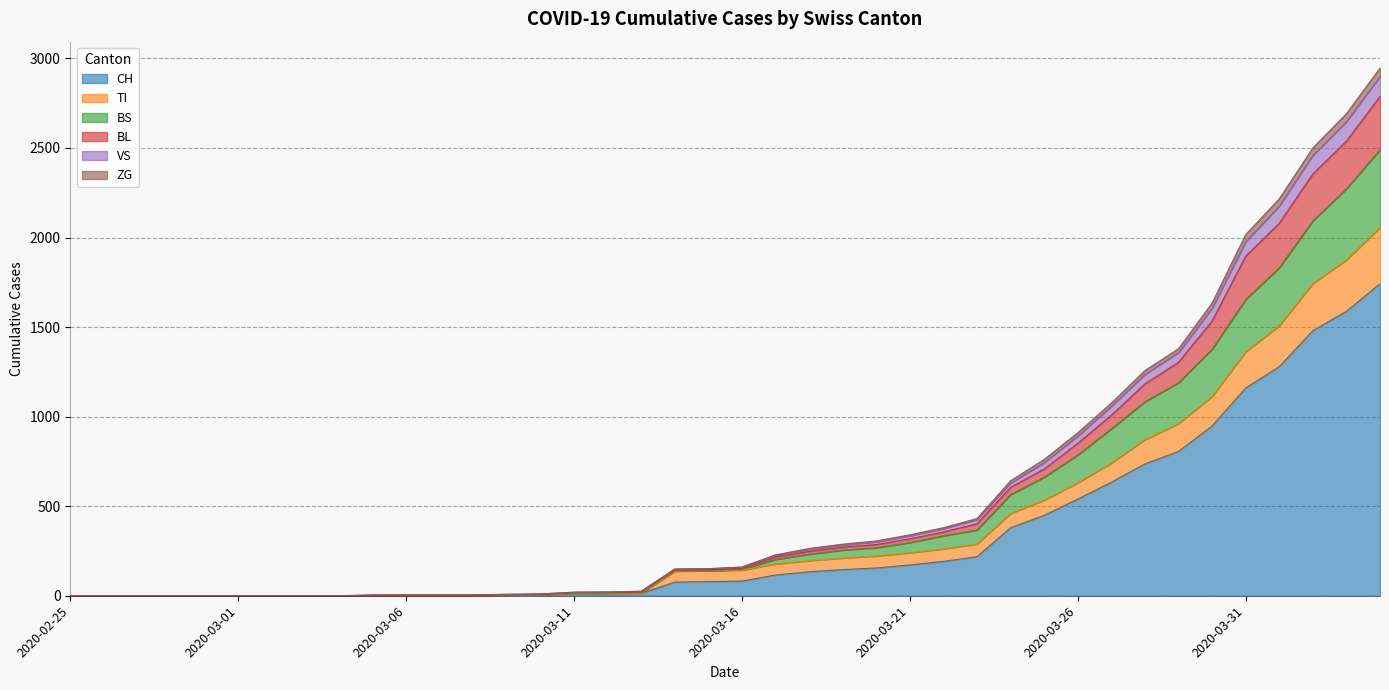

What is the label of the 9th point from the left?

2020-03-04